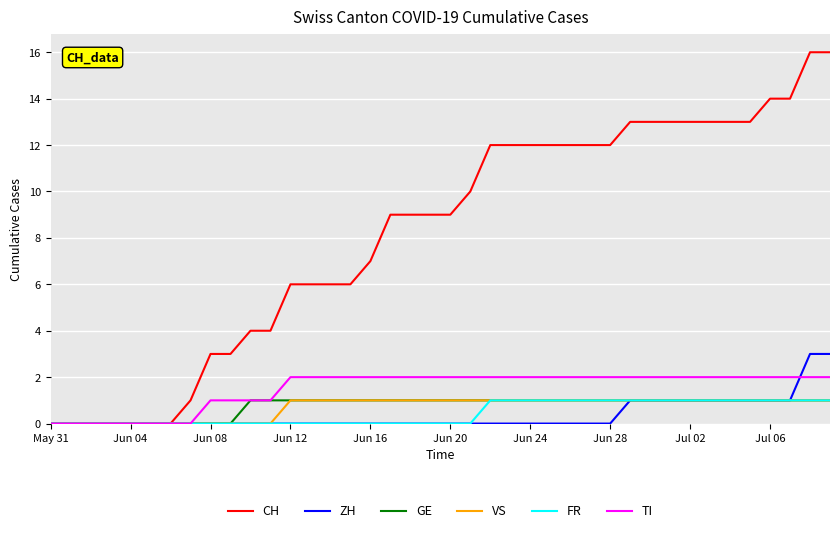

Which series has the widest spread of values?

CH